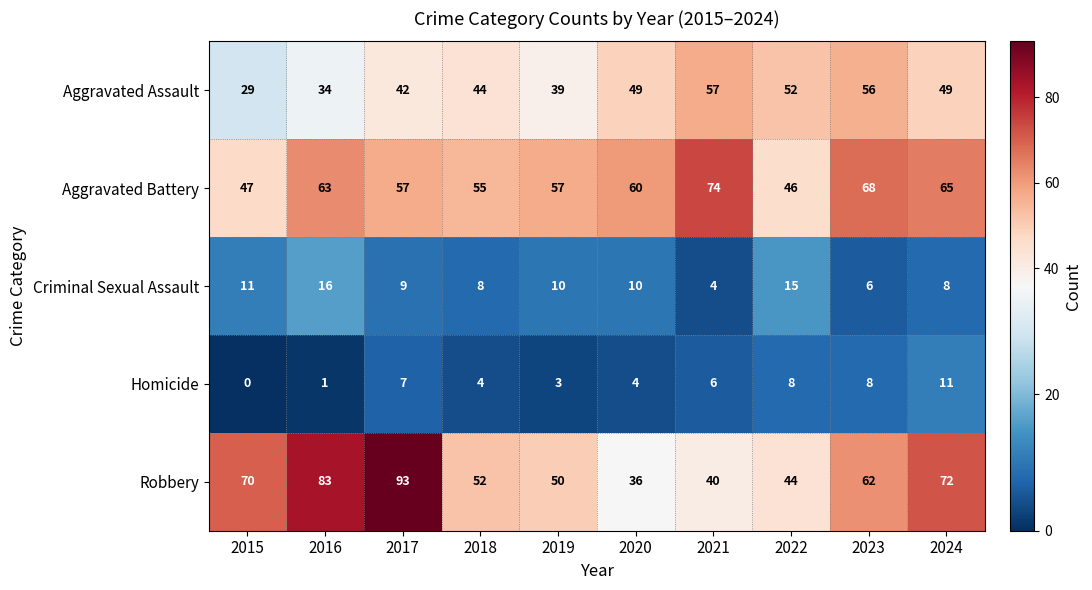

What is the total value across all series at 2024?

205